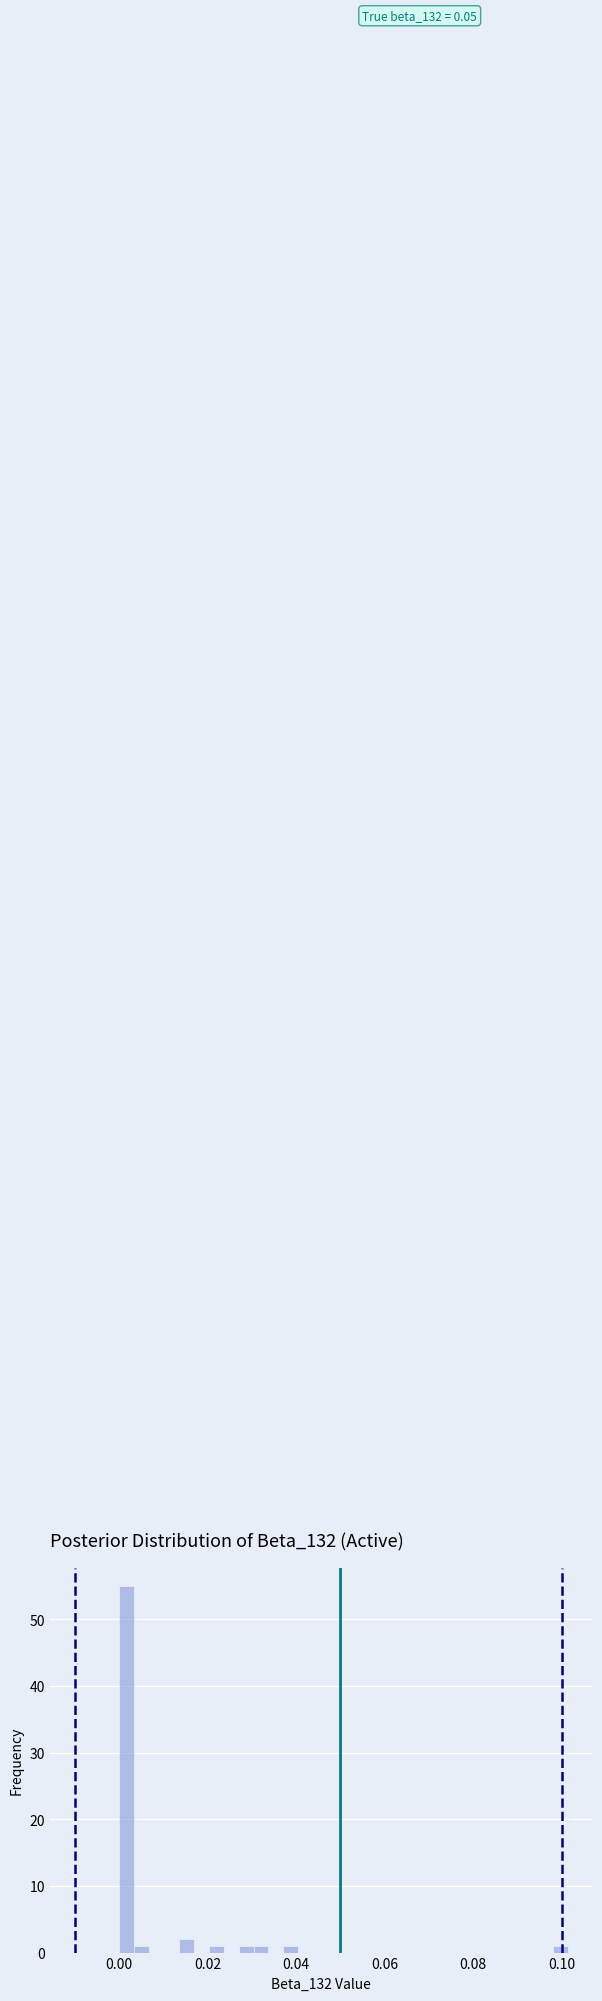

Around what value on the x-axis is the tallest bar? Give the approximate position of its centre, as read against the axis.

0.002